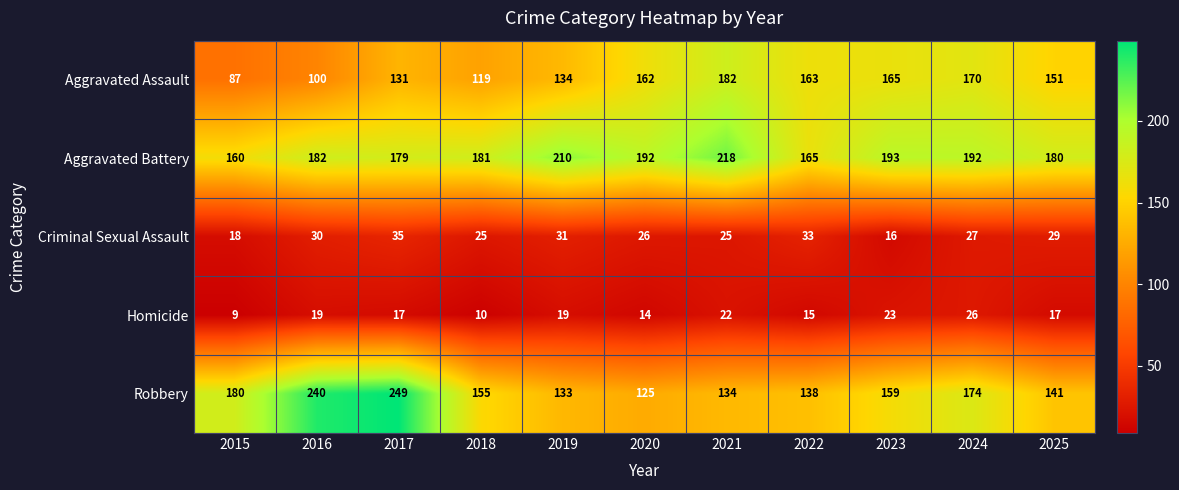

What is the difference between the maximum and minimum values in the Aggravated Battery series?

58